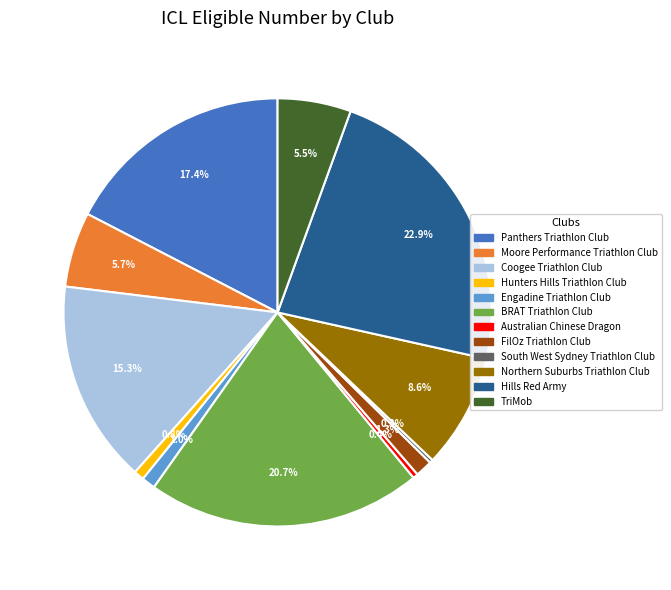

The Engadine Triathlon Club slice represents 1% of the pie. True or false?

True